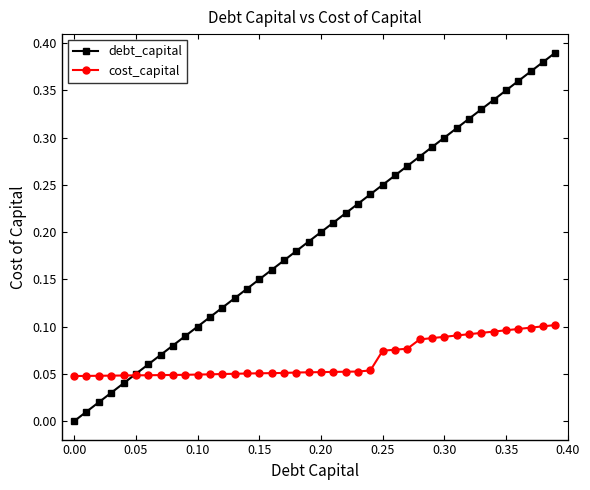

Which series has the largest range (max minus min)?

debt_capital